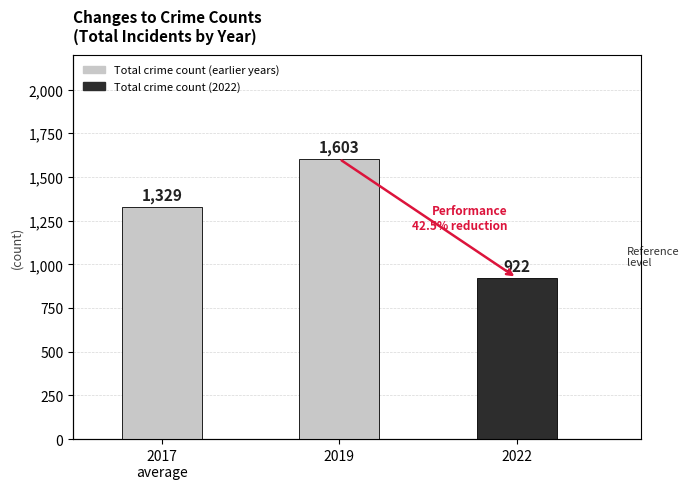

Which has a higher value, 2022 or 2017
average?

2017
average